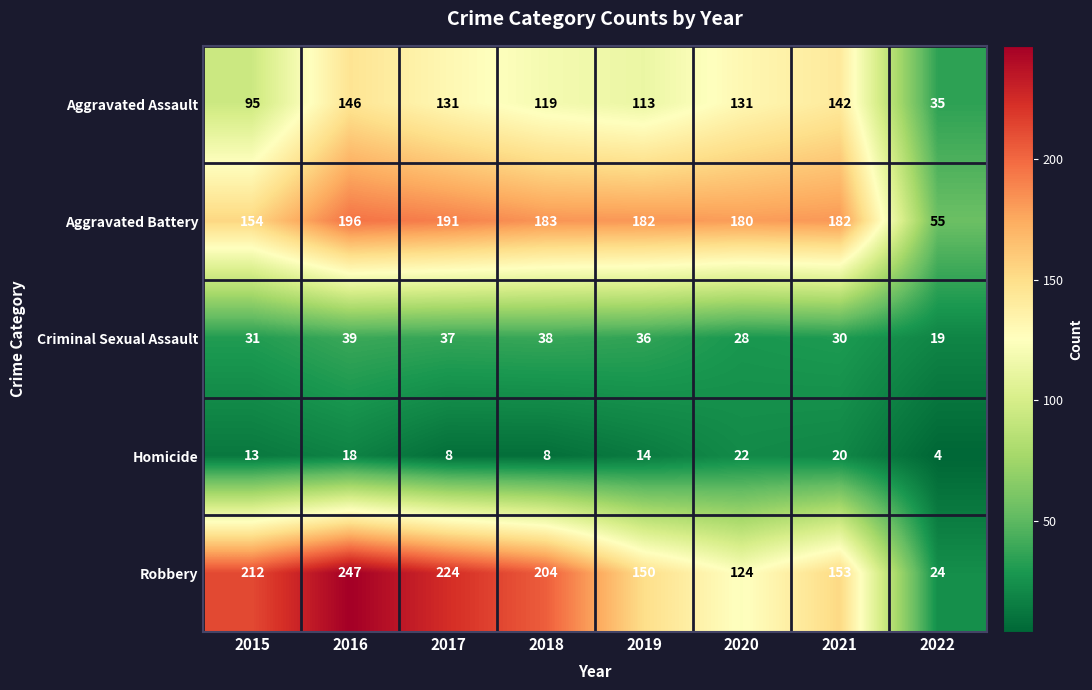

Is it true that Aggravated Assault equals 163 at 2015?

False